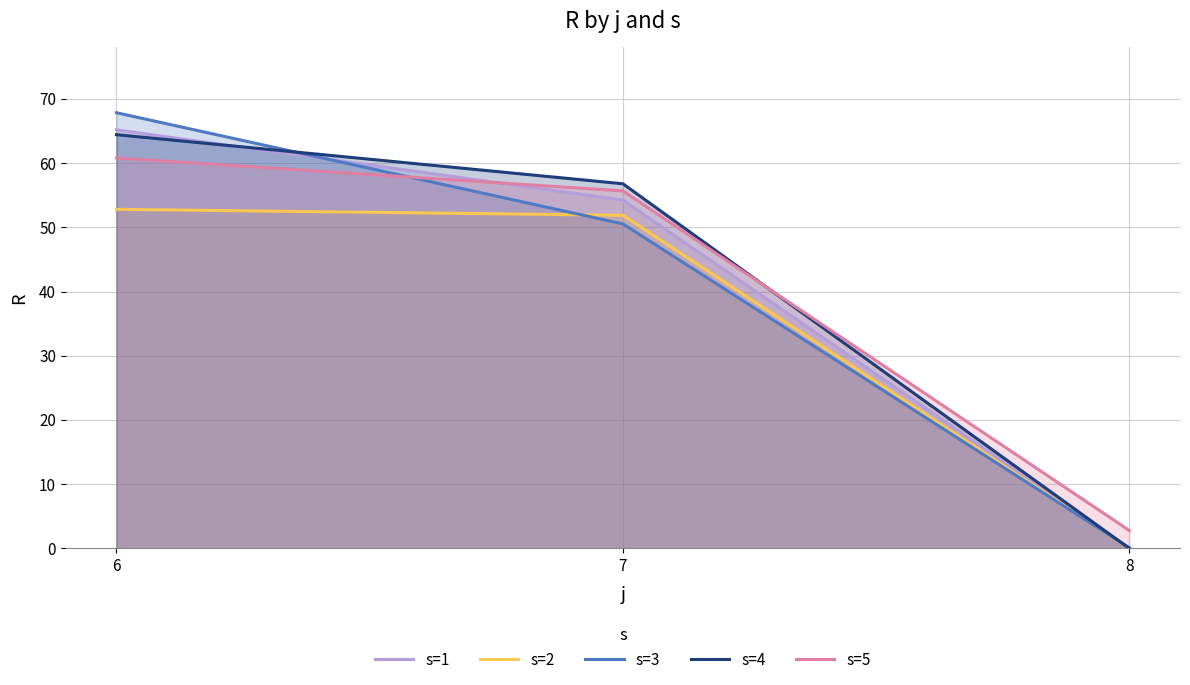

What is the maximum value shown in the chart?

67.8